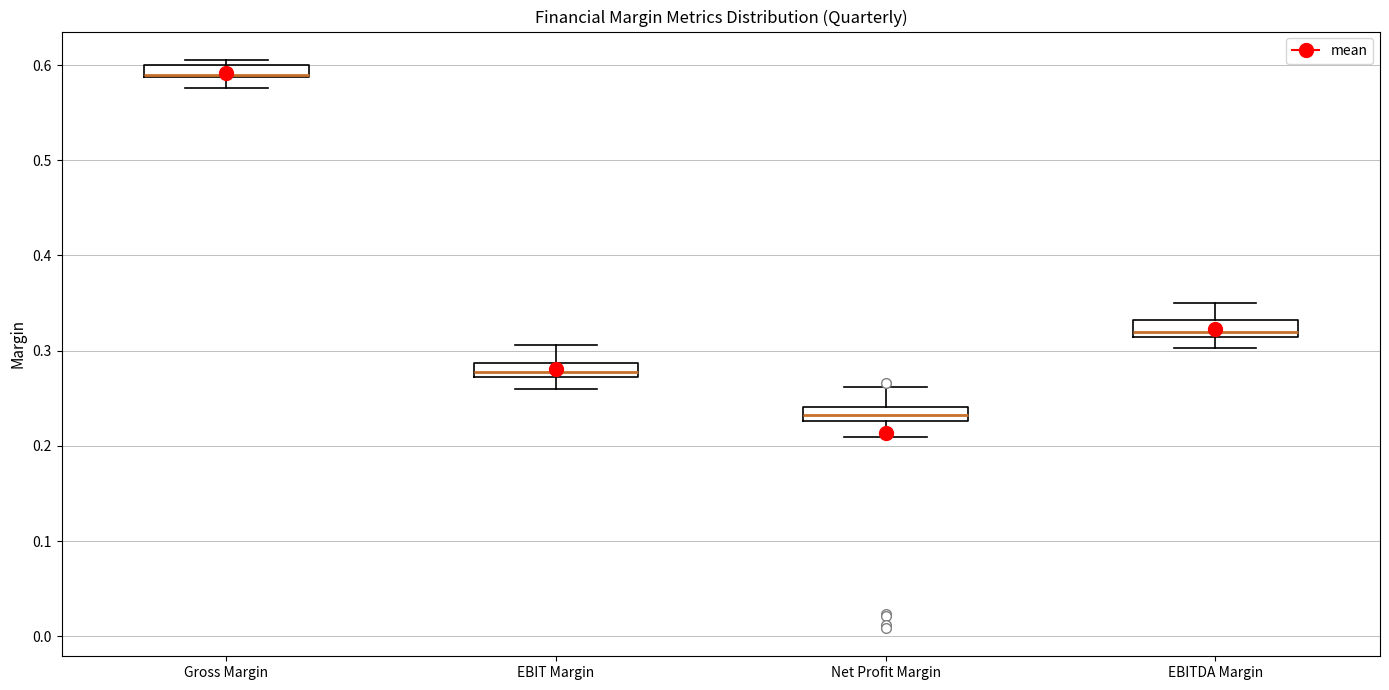

Which box's median line is the highest?

Gross Margin